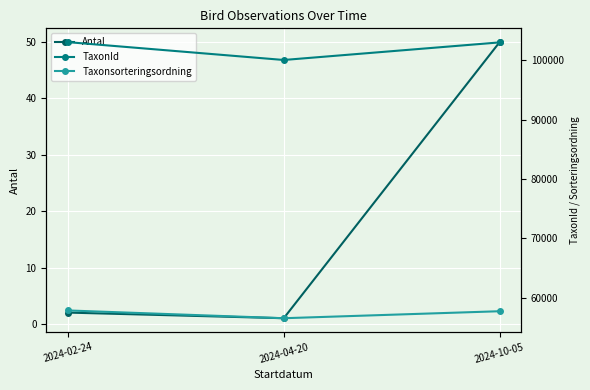

How many distinct data groups are displayed?

3